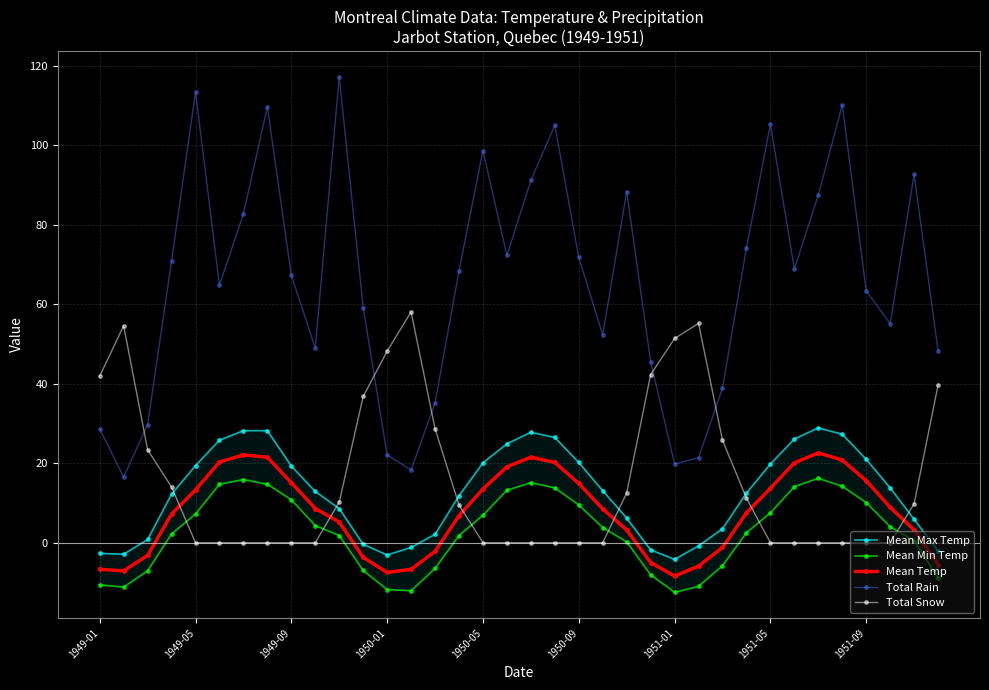

True or false: Total Rain and Mean Min Temp cross at least once.

False